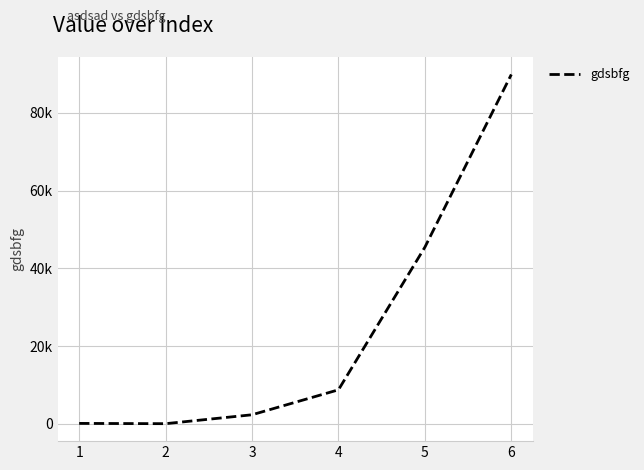

At which category does the chart reach its peak across all series?

6